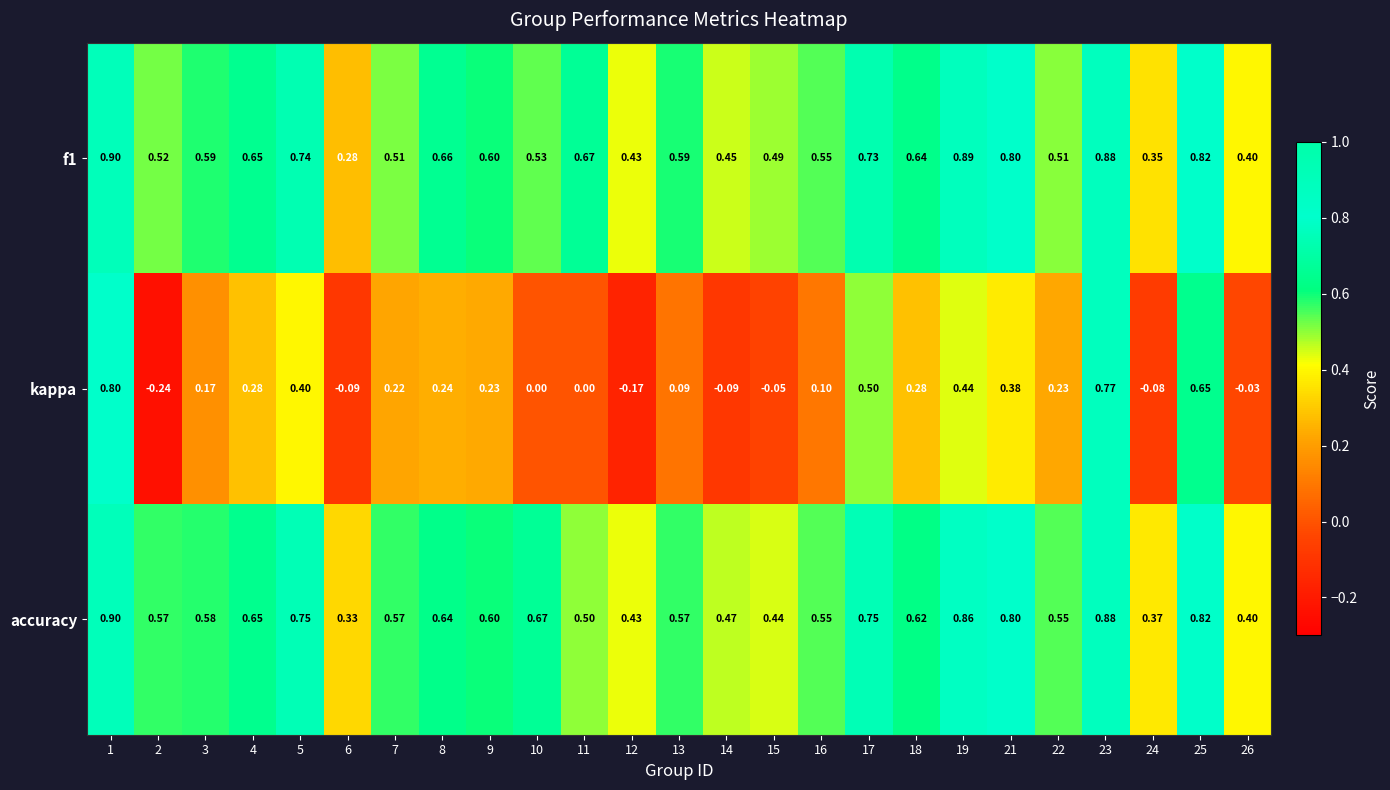

Is the value of accuracy at 15 greater than the value of kappa at 3?

Yes